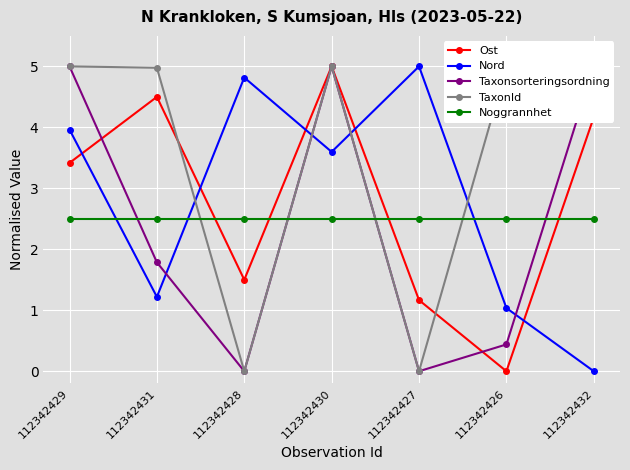

What is the maximum value shown in the chart?

5.0